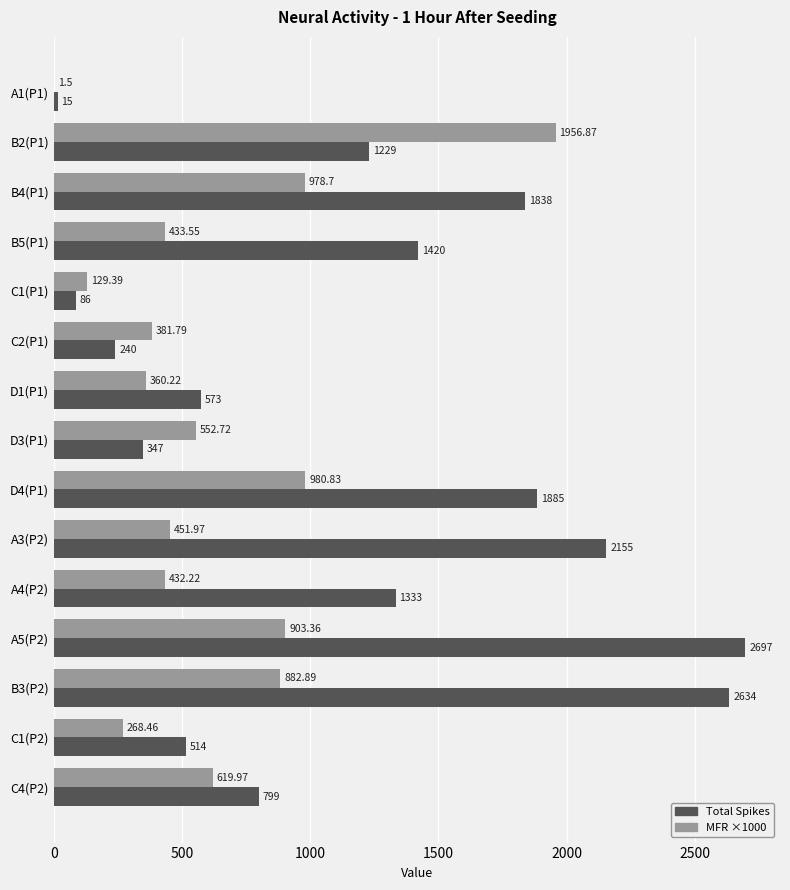

Where is MFR ×1000 nearest to the value 979?

B4(P1)